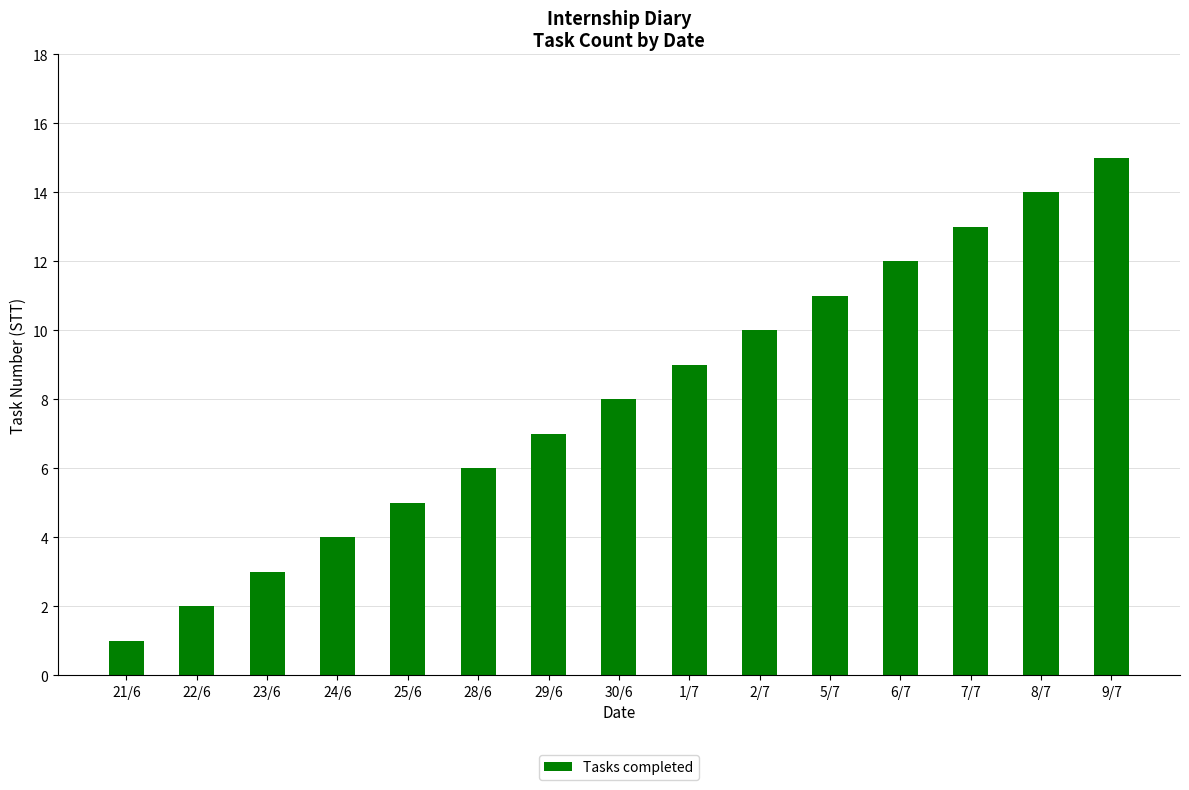

What position from the left is 5/7?

11